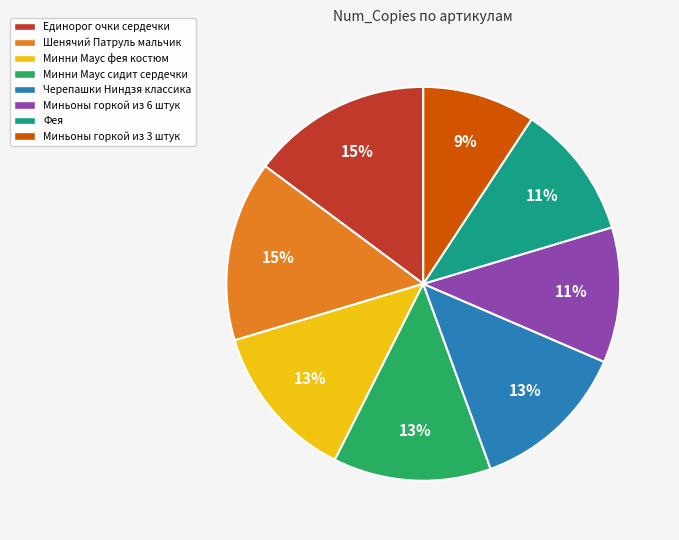

Is there any slice that represents more than half of the pie?

No